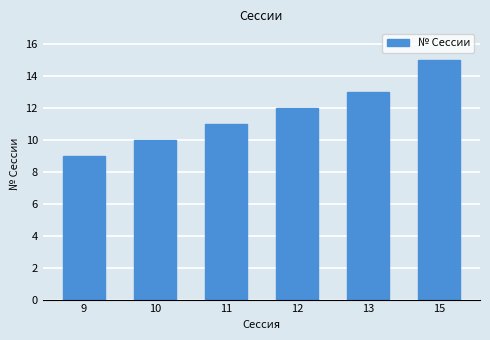

Reading left to right, list all the values displayed in this chart.

9=9	10=10	11=11	12=12	13=13	15=15